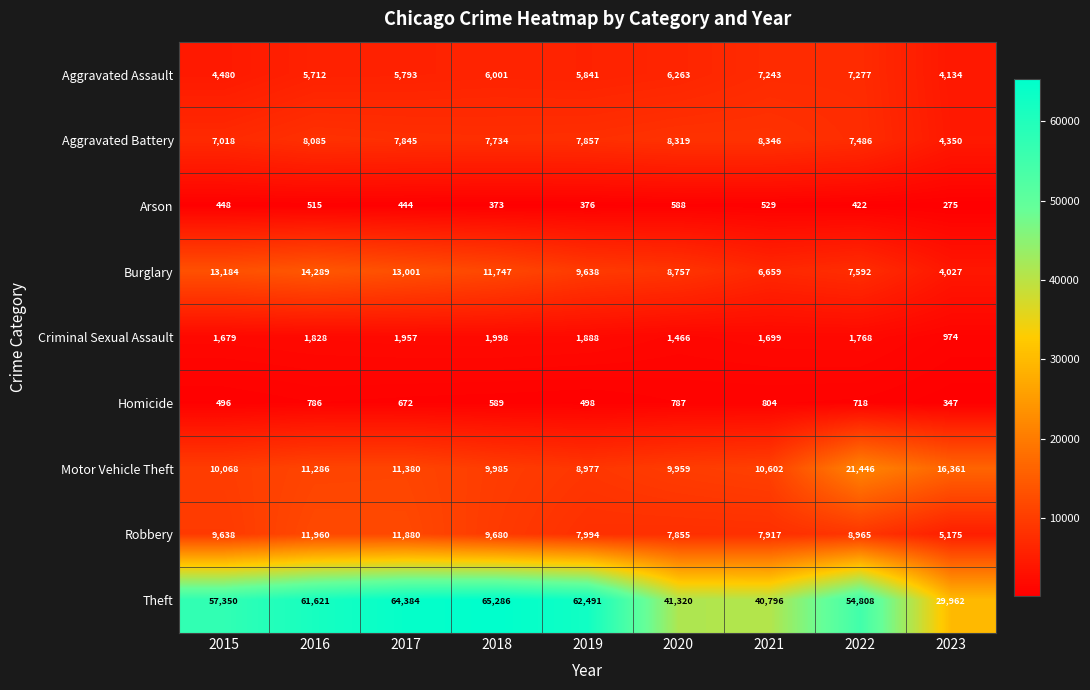

List the series in order of their peak value, lowest first.

Arson, Homicide, Criminal Sexual Assault, Aggravated Assault, Aggravated Battery, Robbery, Burglary, Motor Vehicle Theft, Theft